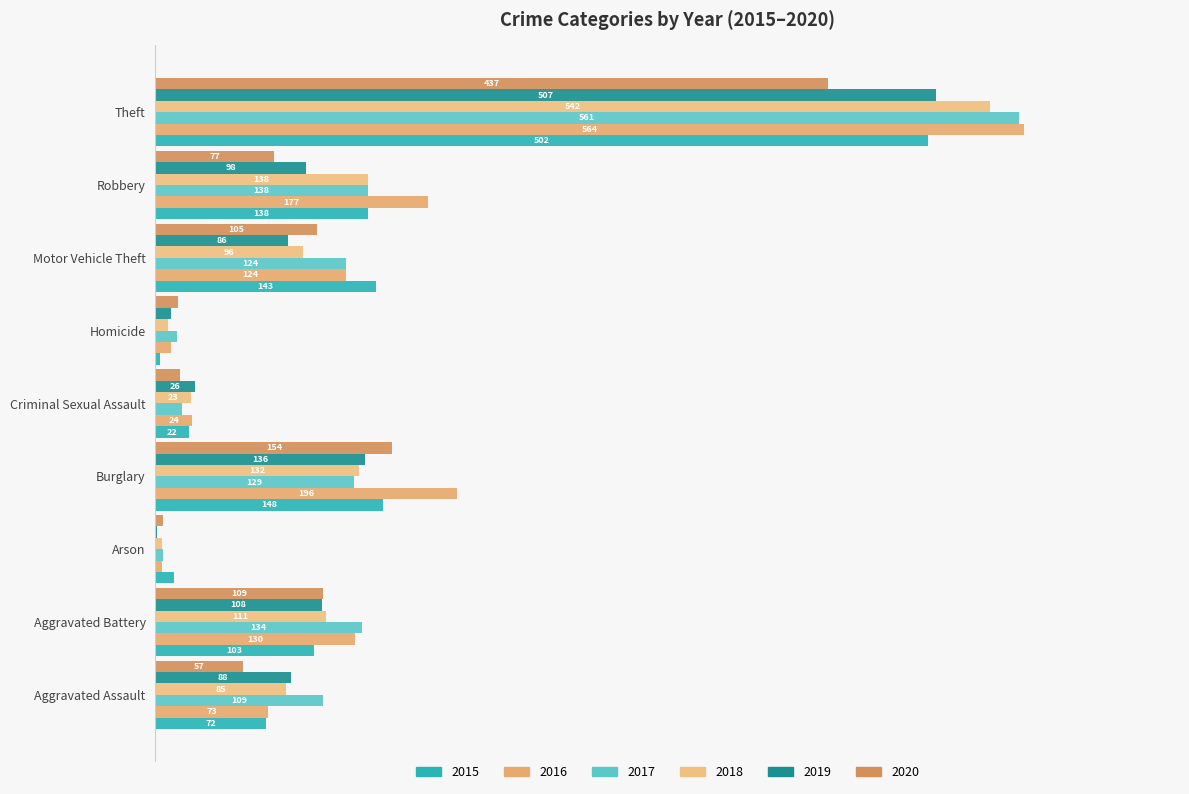

At which label does 2017 first exceed 124?

Aggravated Battery